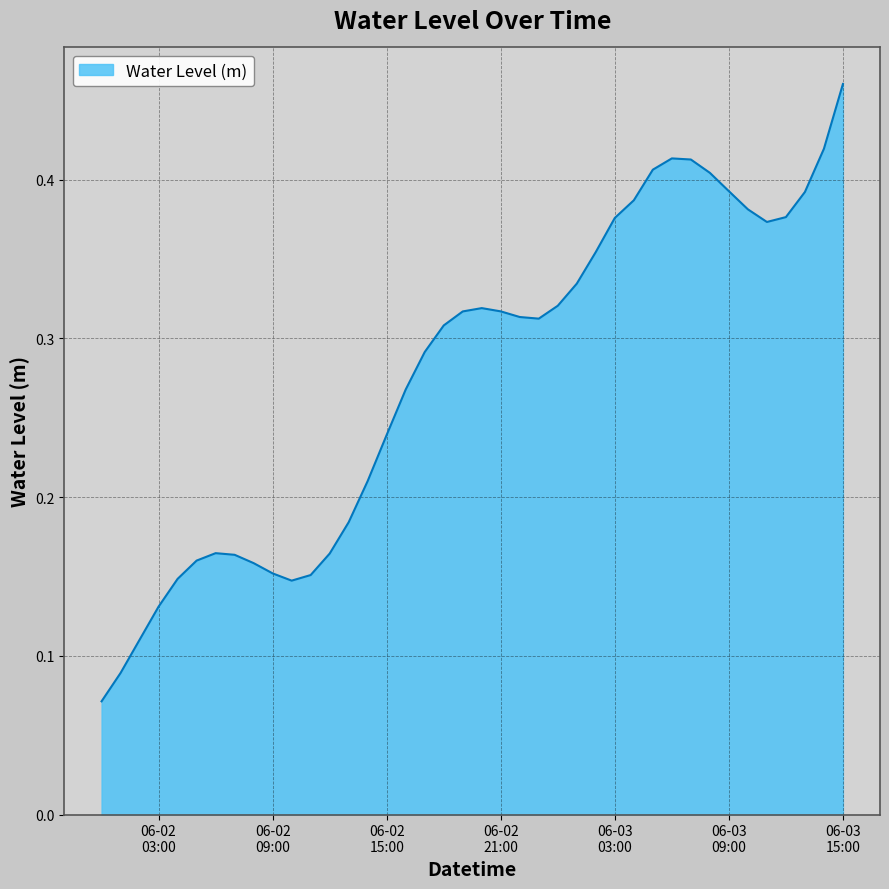

How many lines are shown in the chart?

1